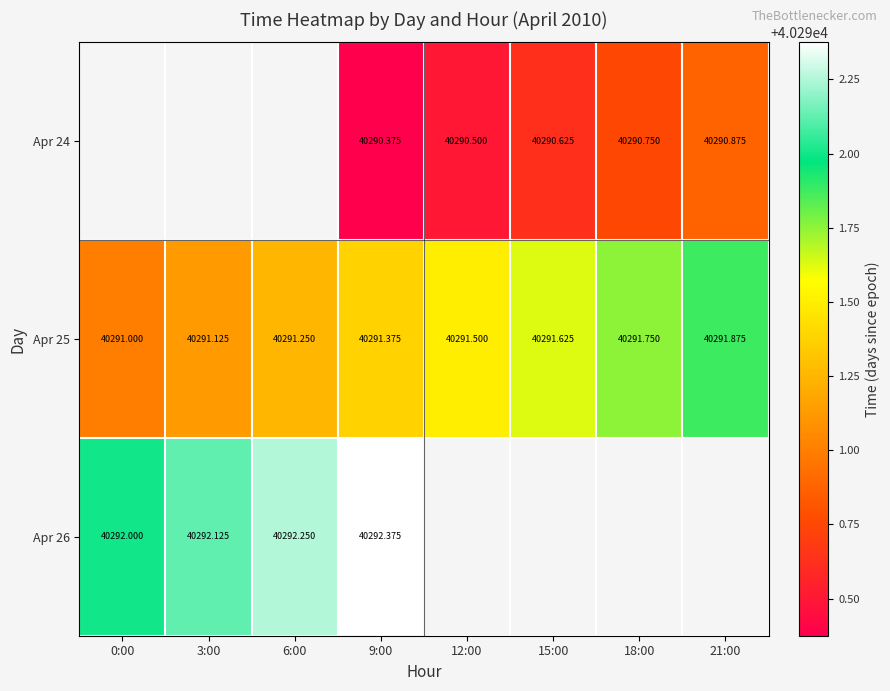

What is the difference between the Apr 25 values at 18:00 and 15:00?

0.1